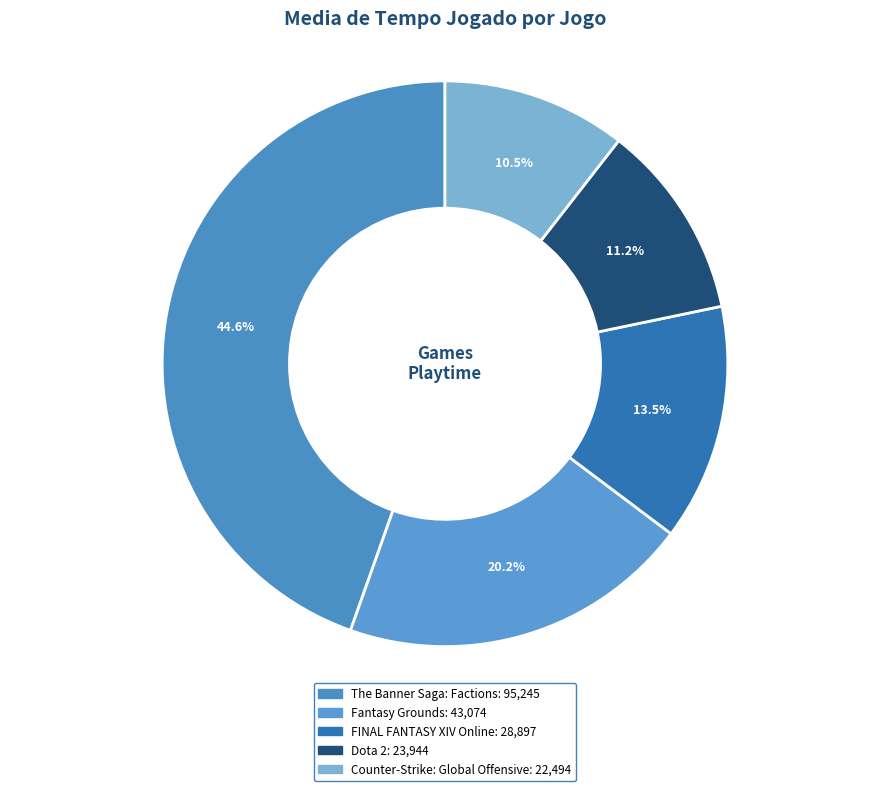

The FINAL FANTASY XIV Online slice represents 25% of the pie. True or false?

False